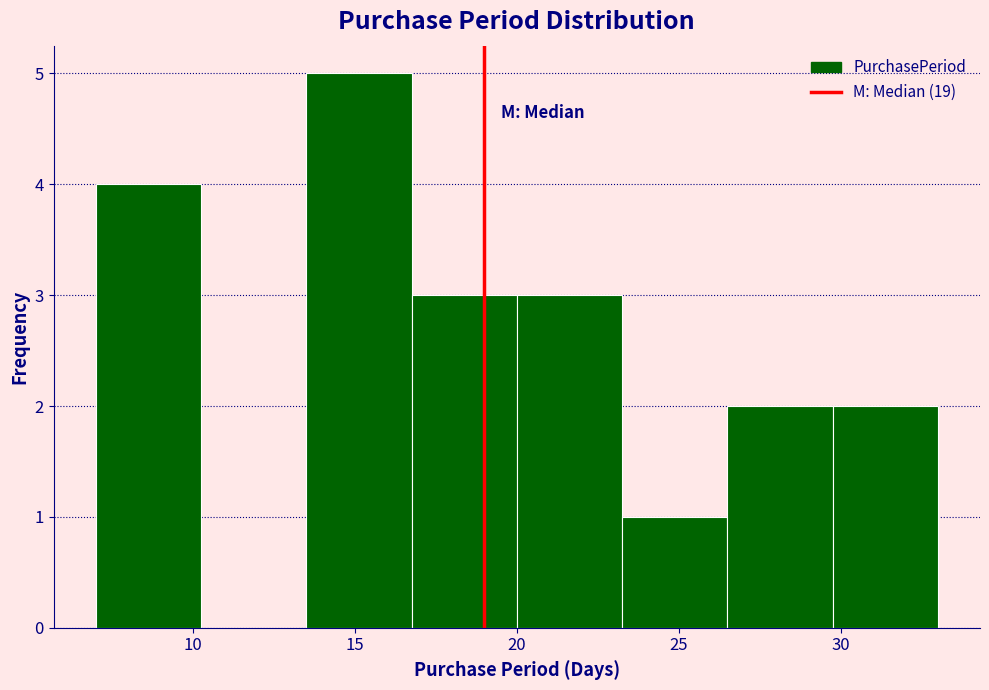

How tall is the bar that spans 13.50 to 16.75 on the x-axis? Neither the bar edges nor the heights are printed on the chart, so give them approximately, as read against the axes.

5